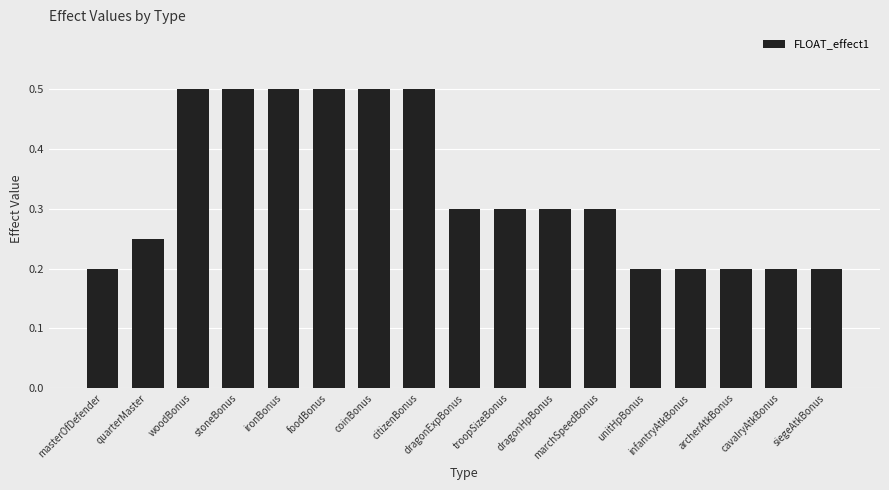

What is the label of the 5th bar from the left?

ironBonus